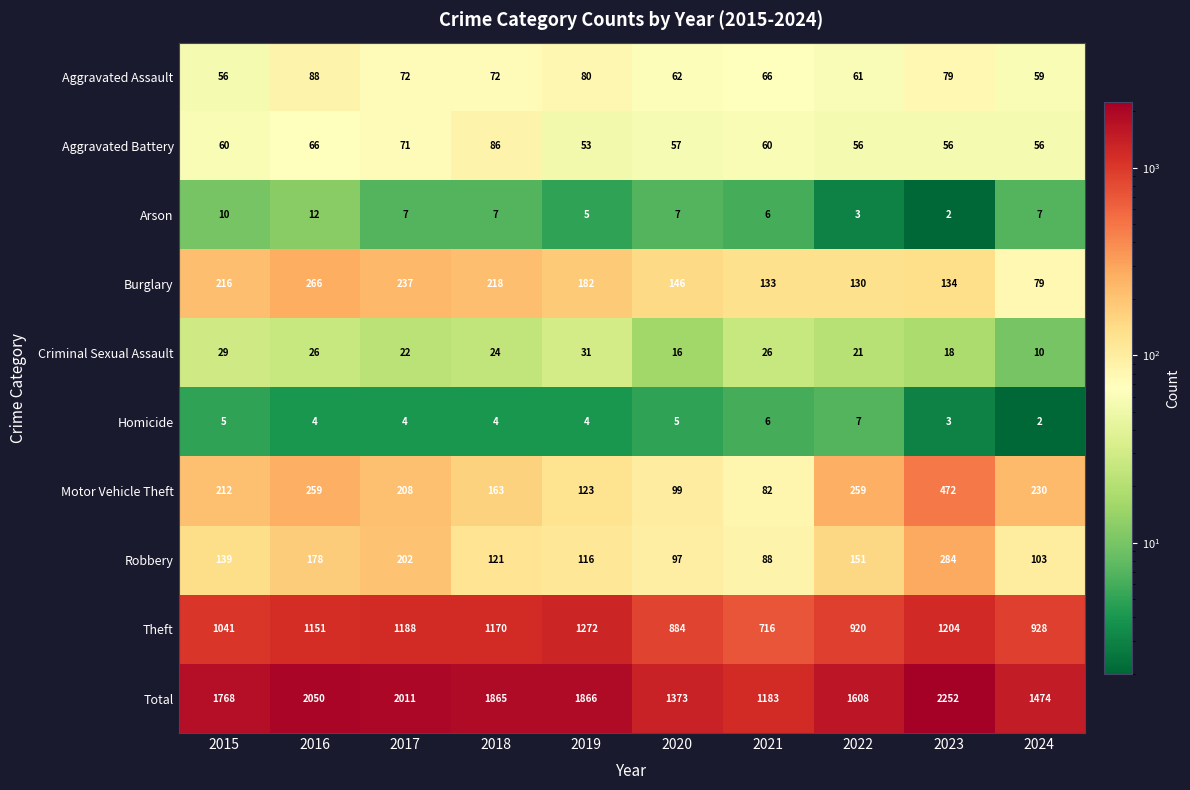

What is the average value of the Aggravated Assault series?

70